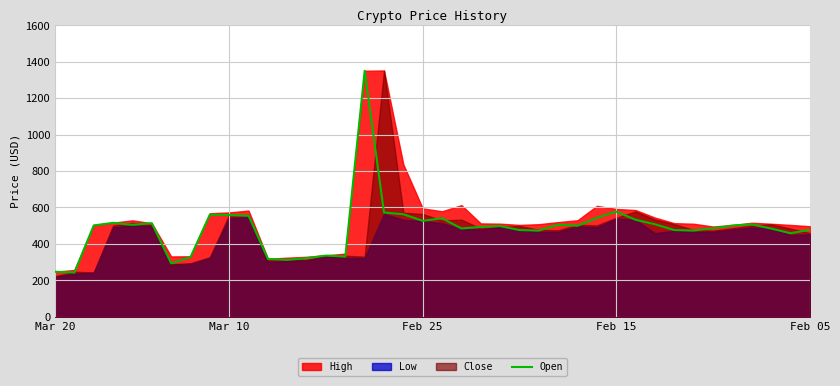

Does the chart display data point markers on the line(s)?

No